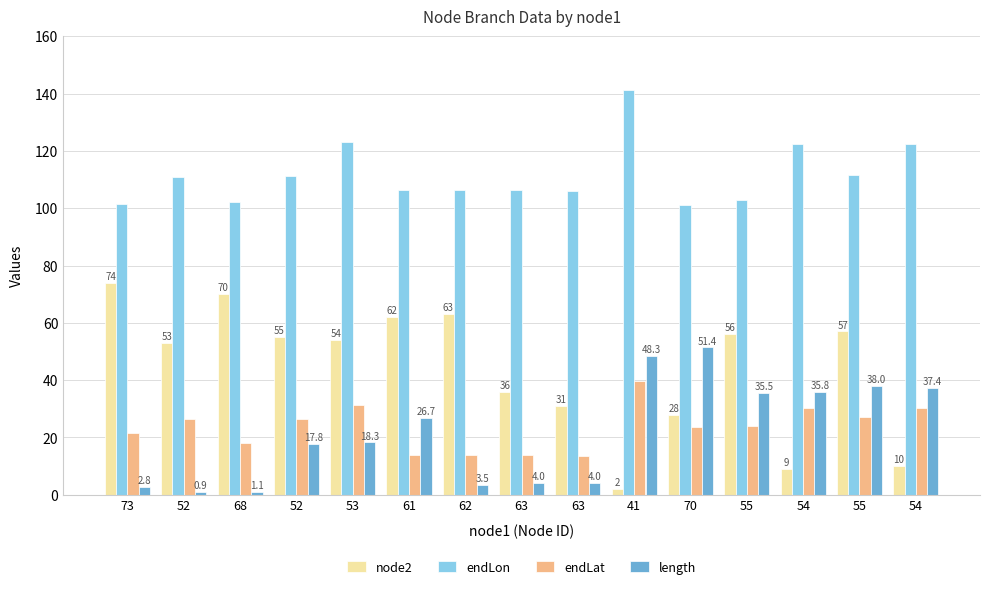

How many distinct data groups are displayed?

4